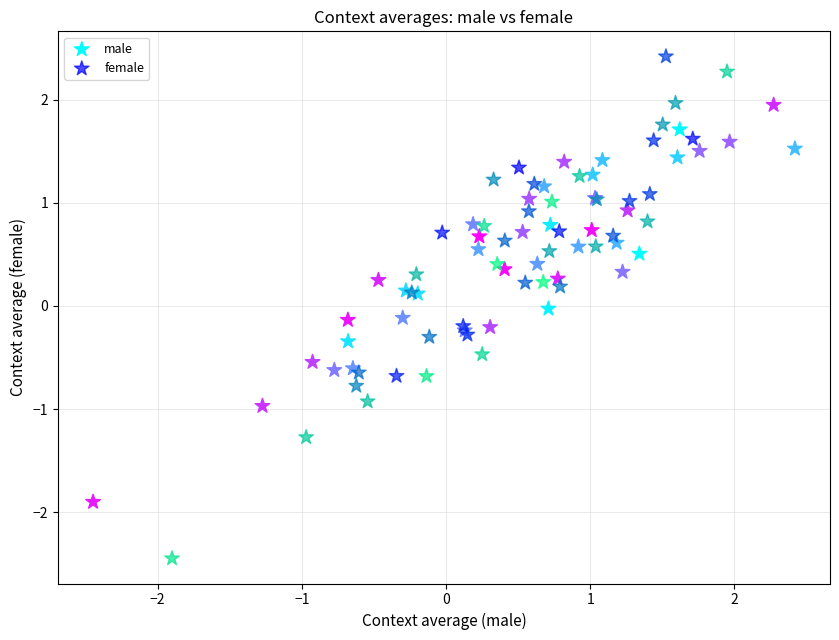

Which series reaches the minimum Y coordinate?

female